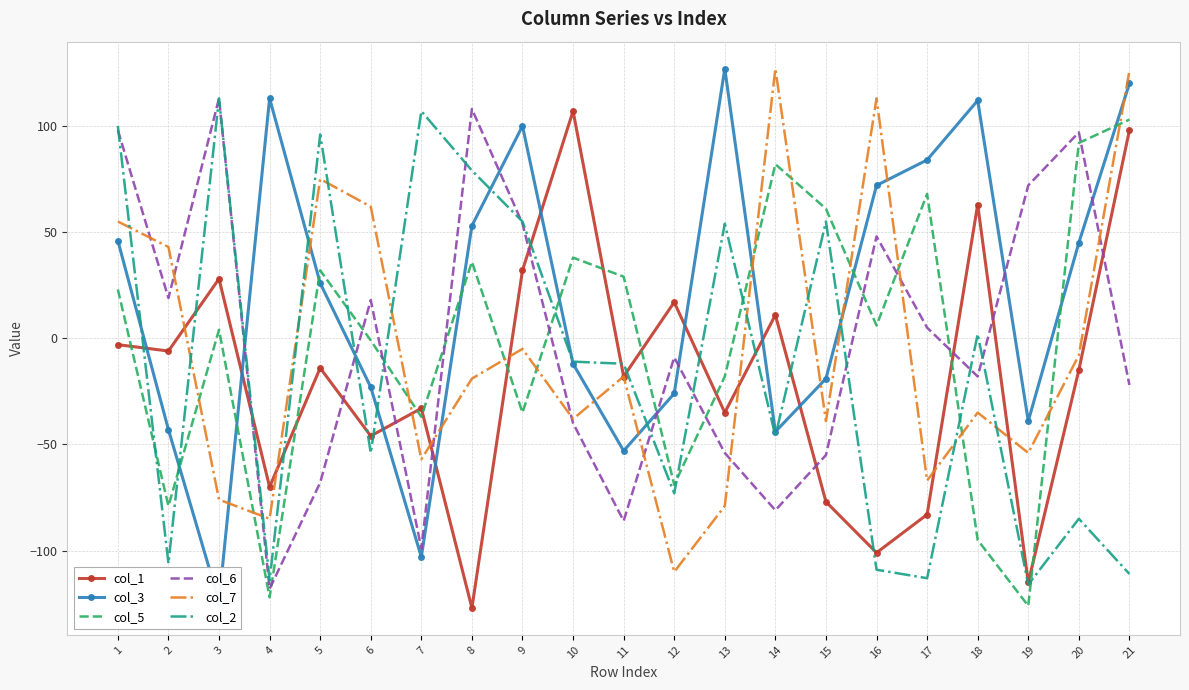

Is it true that col_7 equals -110 at 12?

True